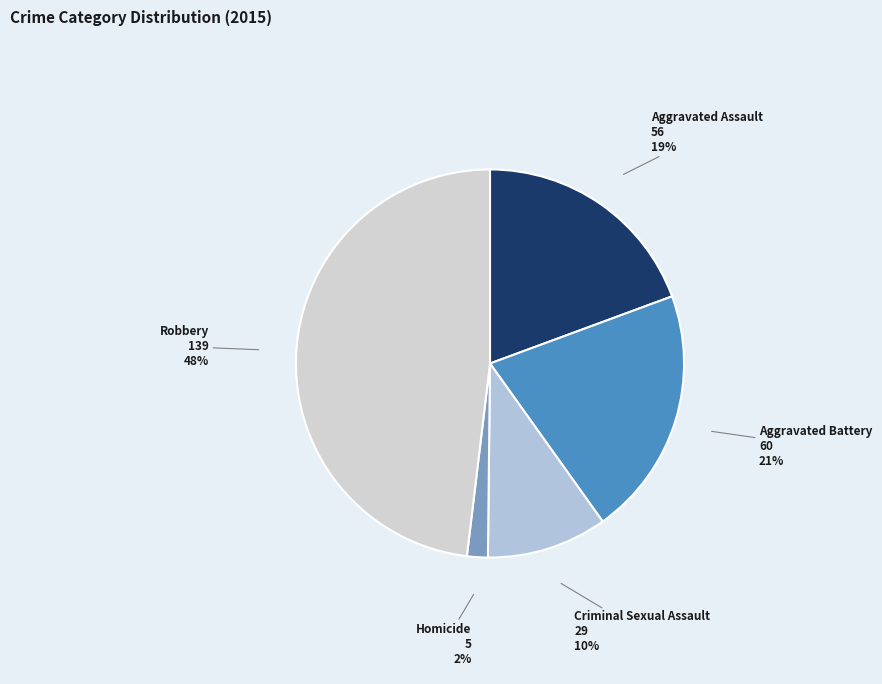

Which category has the biggest portion of the pie?

Robbery